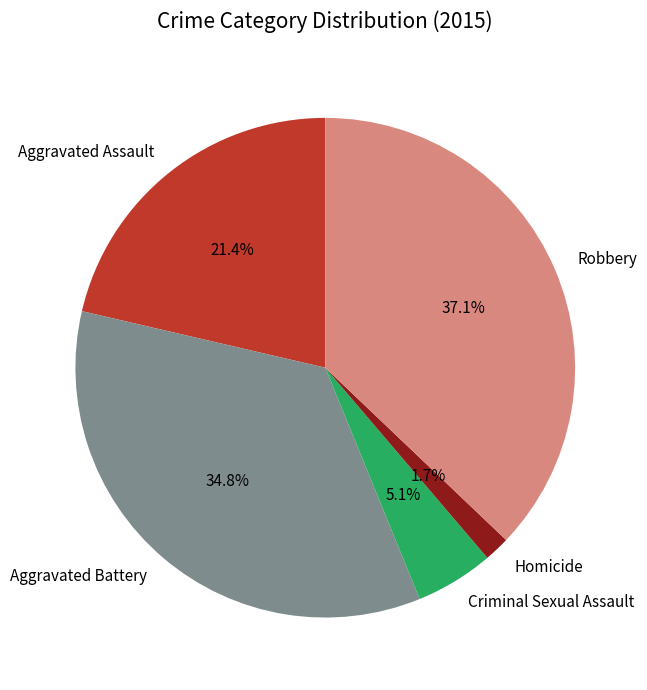

Combined, what portion of the pie is Homicide and Robbery?

38.8%